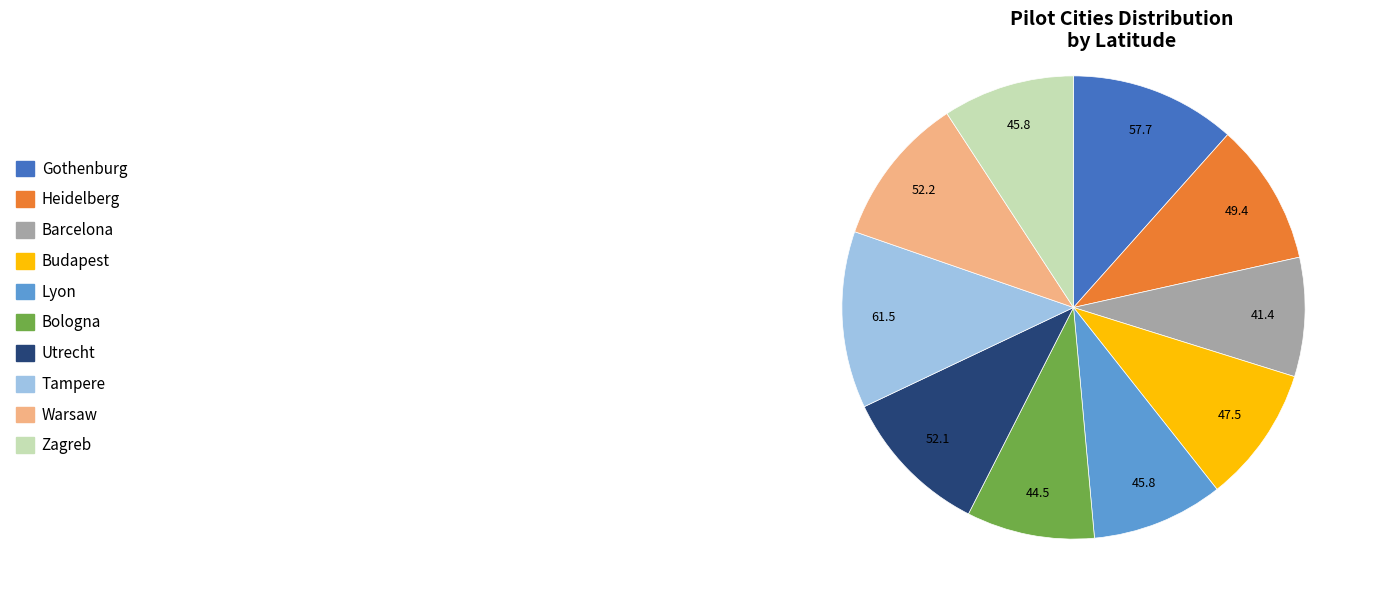

The Zagreb slice represents 9% of the pie. True or false?

True